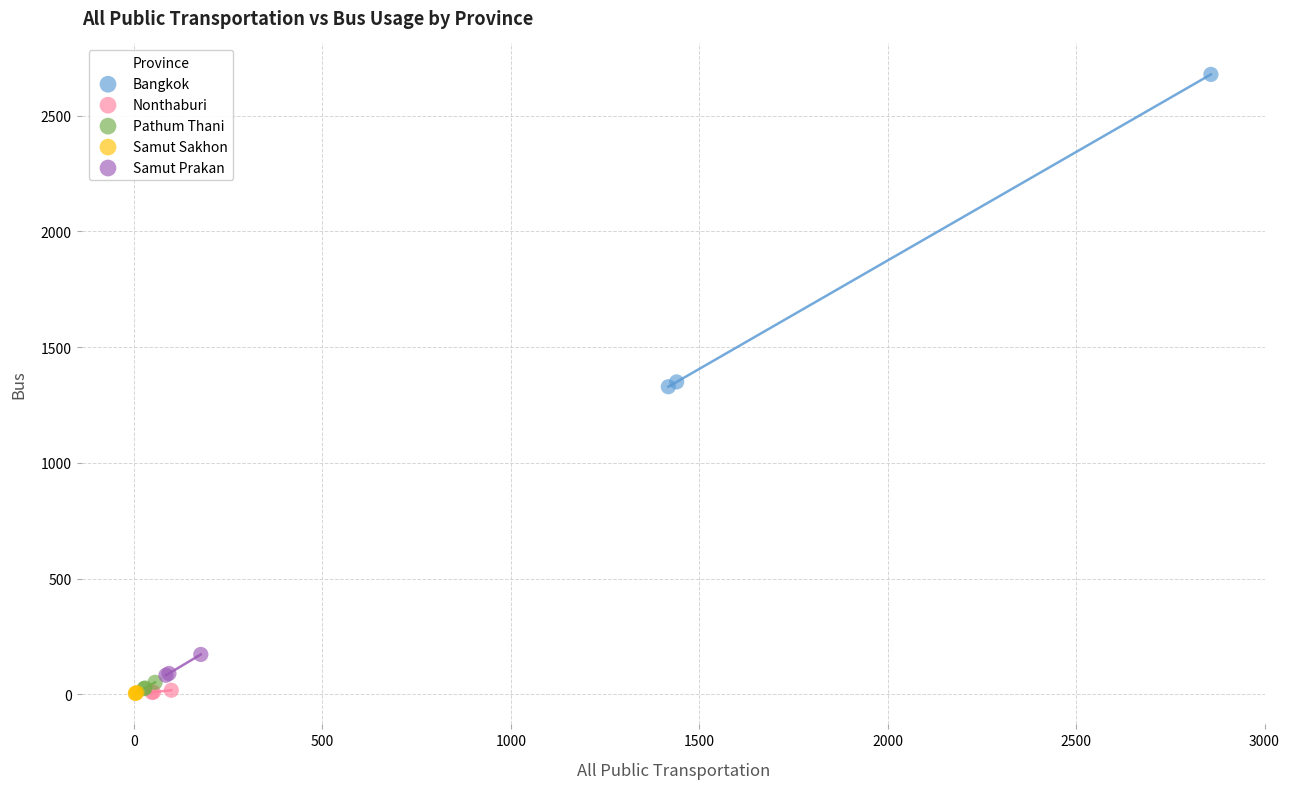

Which series has the largest Y range (max minus min)?

Bangkok